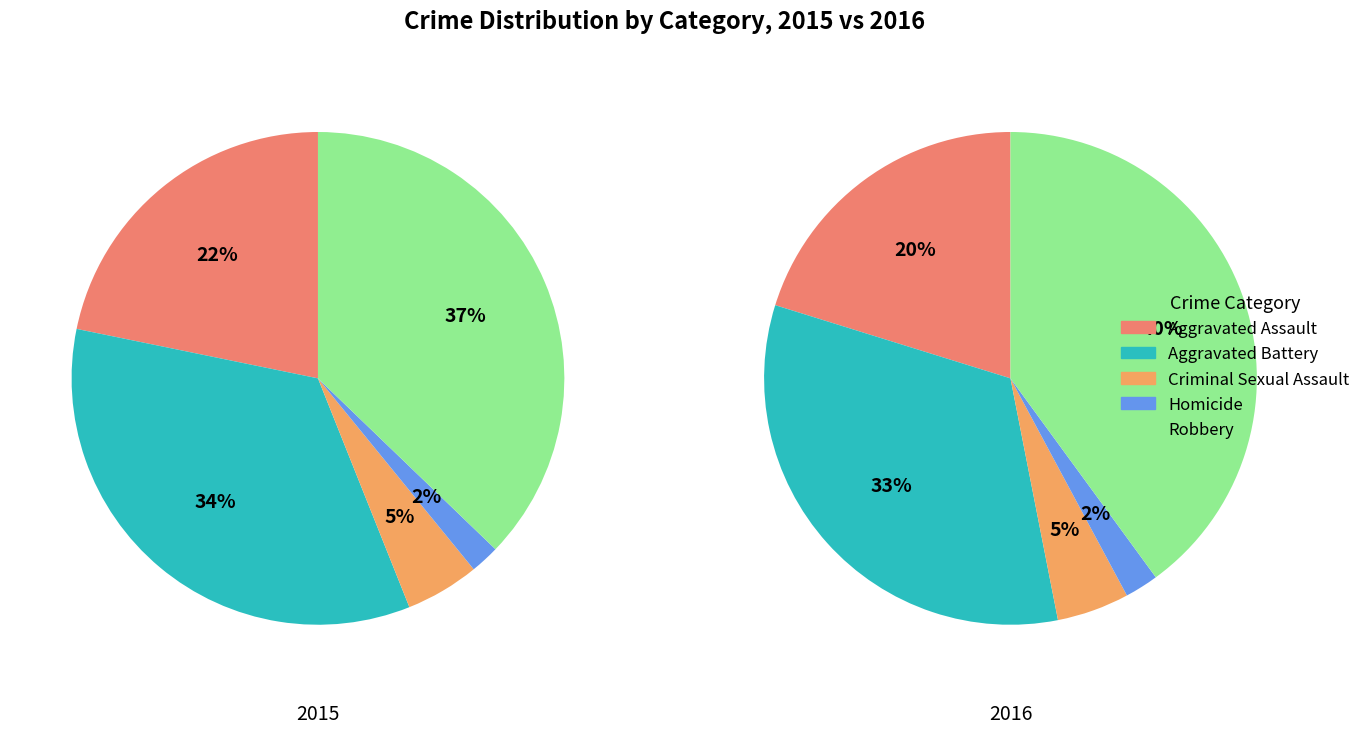

What percentage do Aggravated Battery and Robbery together represent?

71.5%